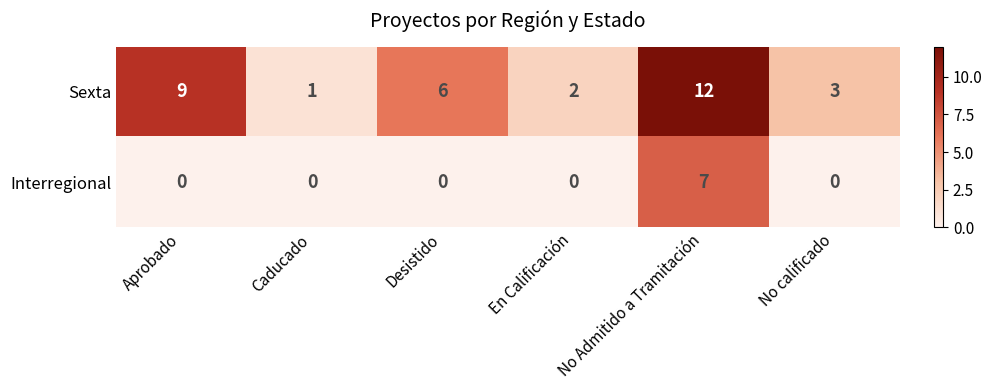

What is the maximum value shown in the chart?

12